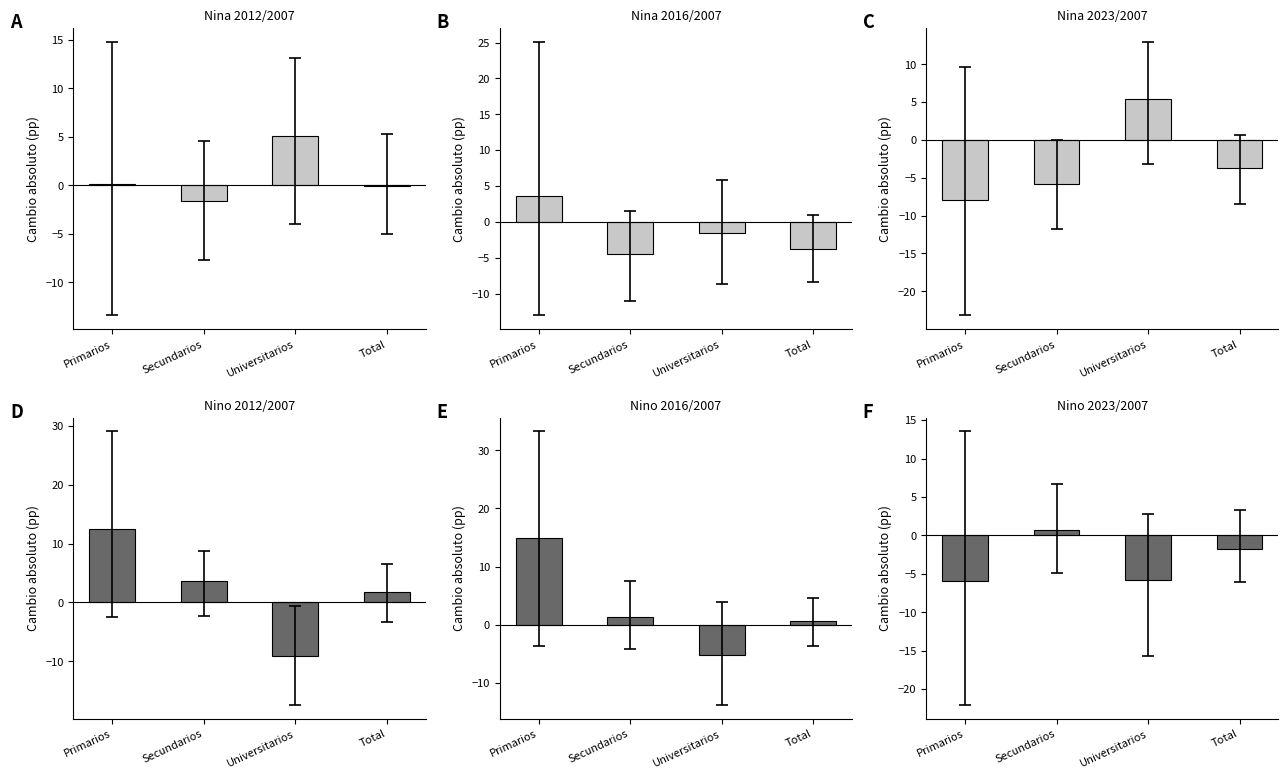

Does the chart contain any negative values?

Yes